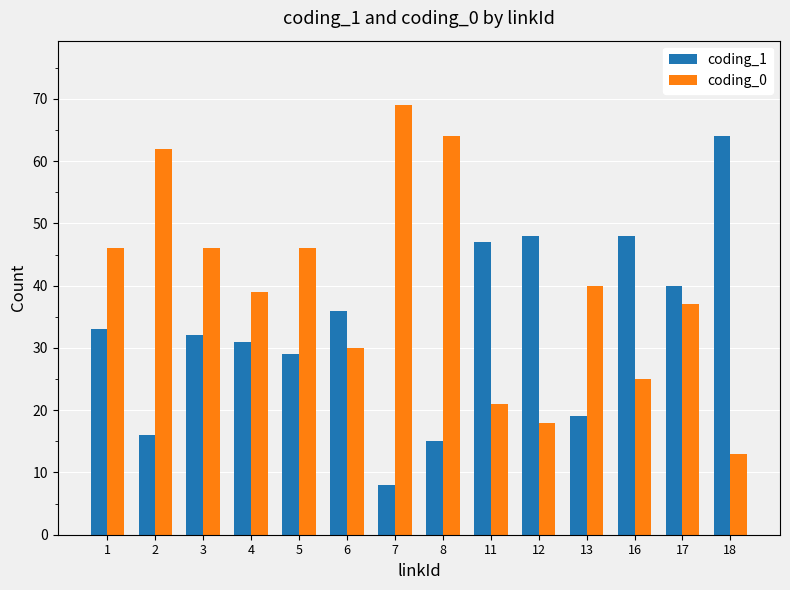

Which series has the largest total across all categories?

coding_0